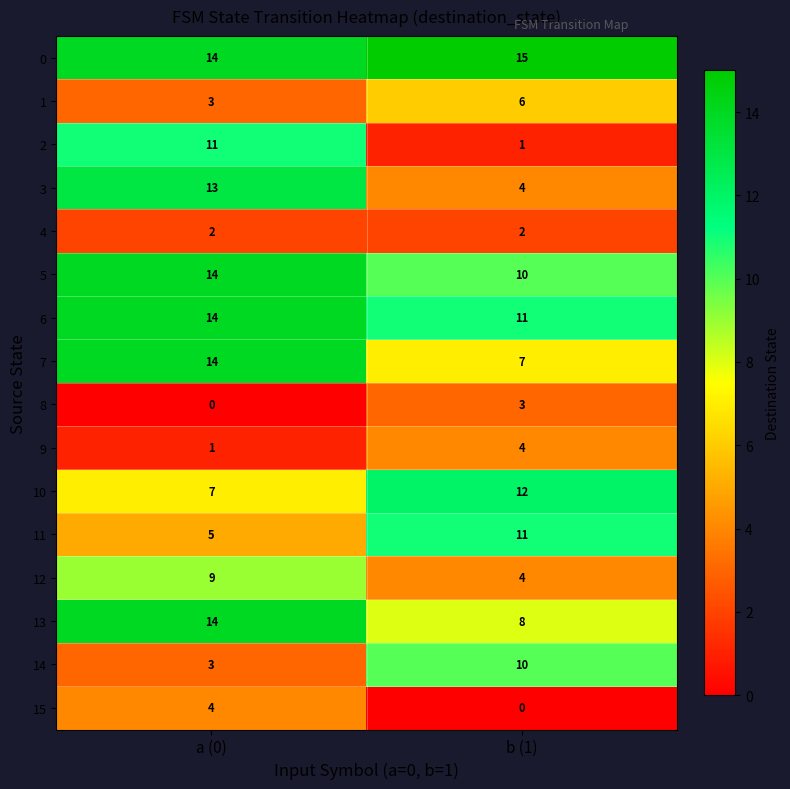

At which category is the sum across all series the highest?

a (0)